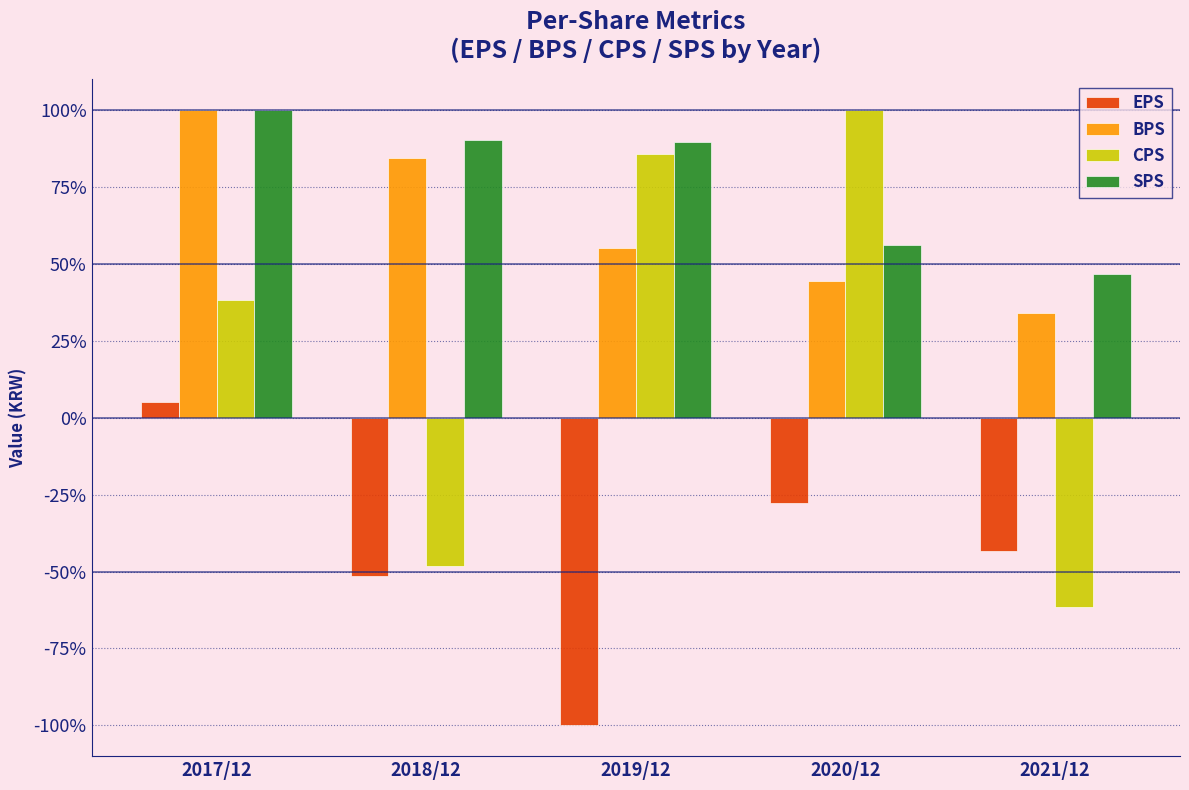

At which label is BPS closest to 67?

2019/12